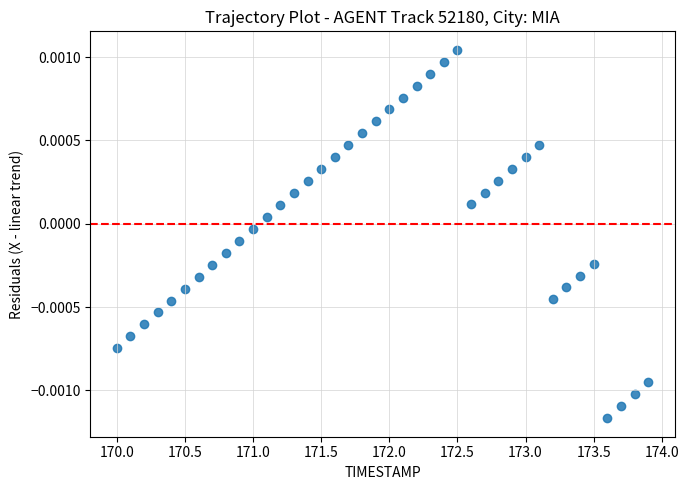

What is the range of X values (max minus min)?

3.9